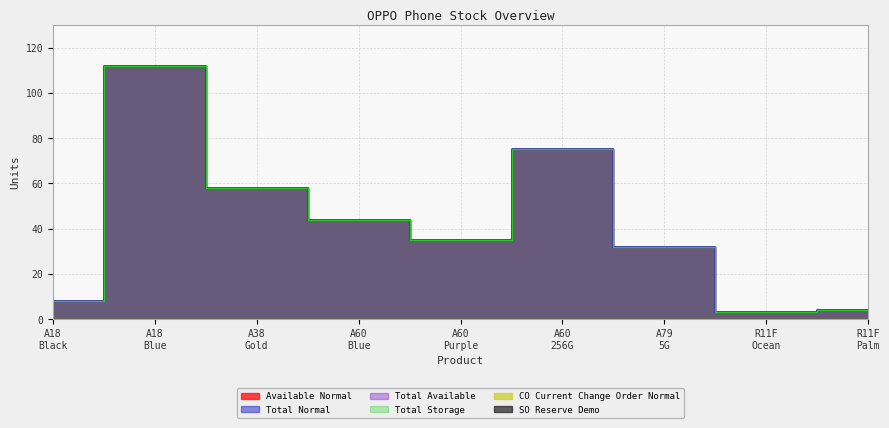

True or false: Total Available and Total Storage intersect in this chart.

False